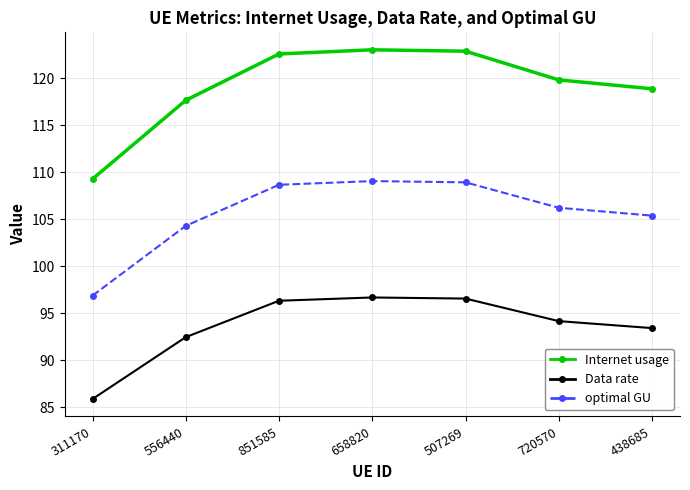

Which series has the largest total across all categories?

Internet usage